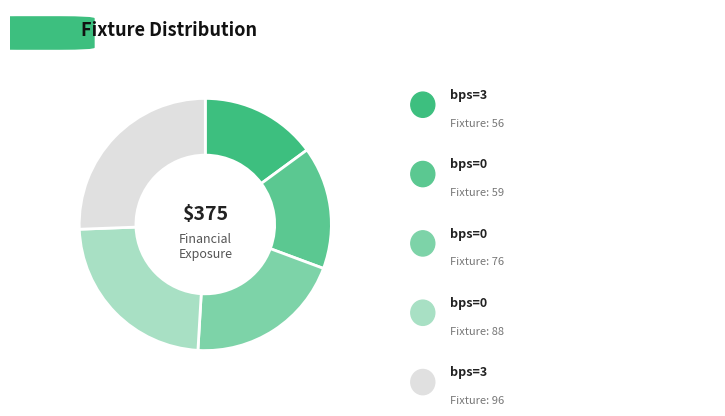

How many slices are in this pie chart?

5